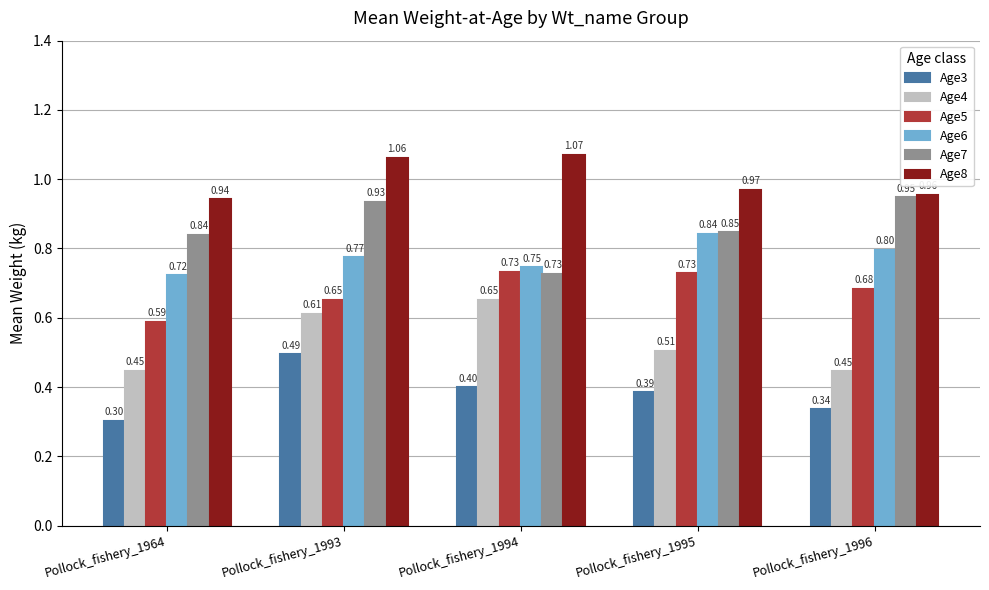

List the series in order of their peak value, highest first.

Age8, Age7, Age6, Age5, Age4, Age3